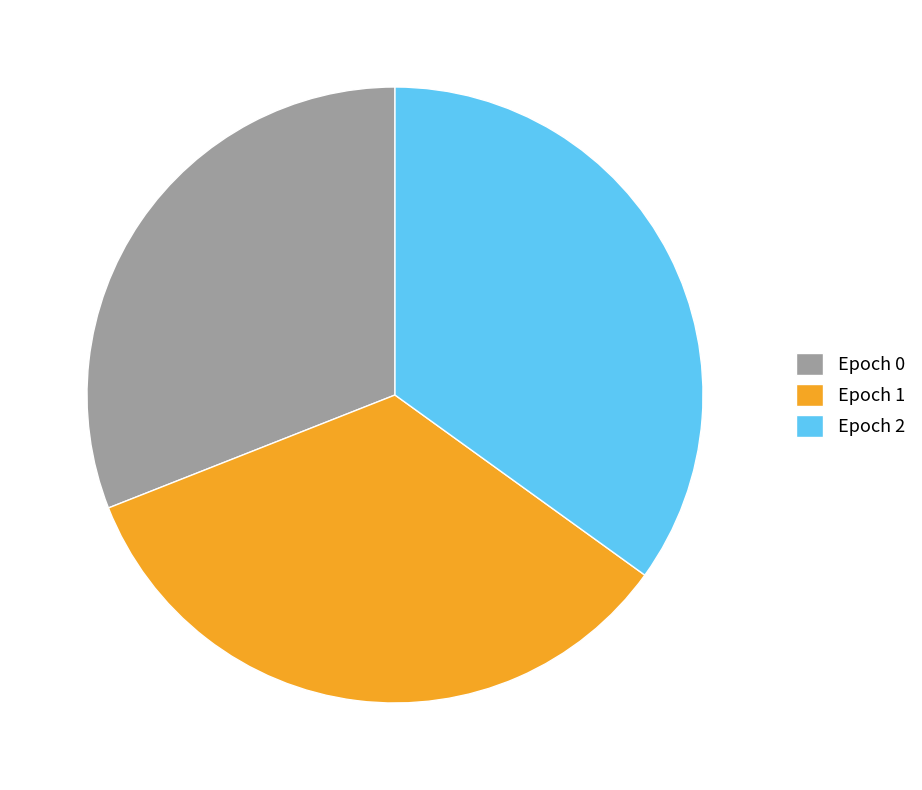

Between Epoch 1 and Epoch 2, which is larger?

Epoch 2